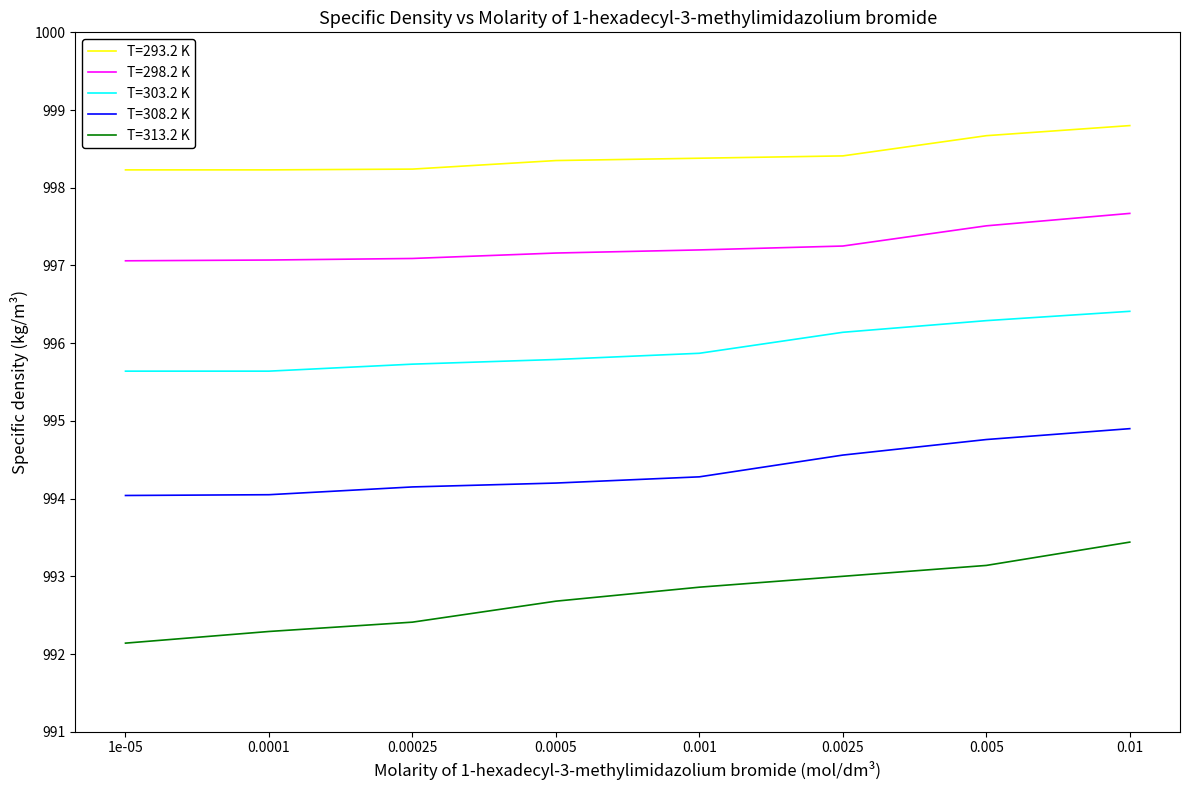

Is the value of T=293.2 K at 0.01 greater than the value of T=303.2 K at 0.001?

Yes